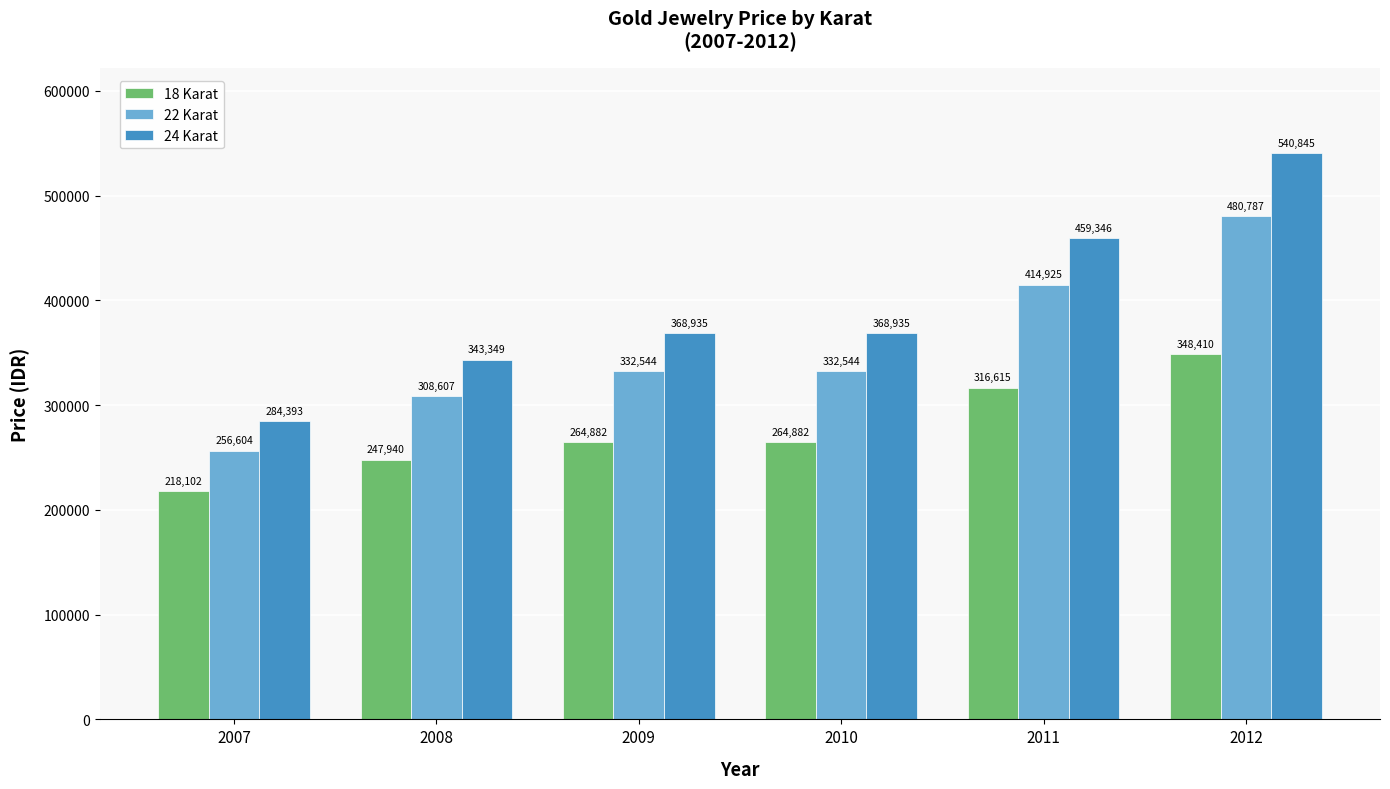

Reading left to right, what are all the values shown in this chart?

18 Karat: 2007=218102	2008=247940	2009=264882	2010=264882	2011=316615	2012=348410
22 Karat: 2007=256604	2008=308607	2009=332544	2010=332544	2011=414925	2012=480787
24 Karat: 2007=284393	2008=343349	2009=368935	2010=368935	2011=459346	2012=540845